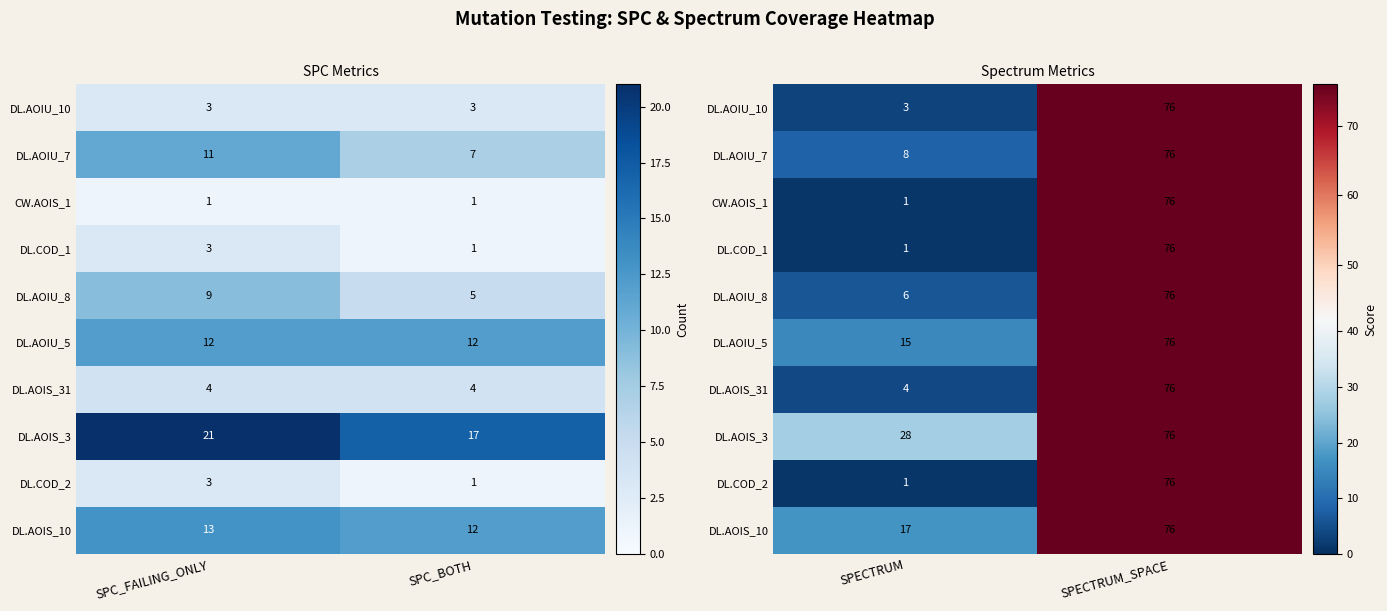

What is the smallest value displayed?

1